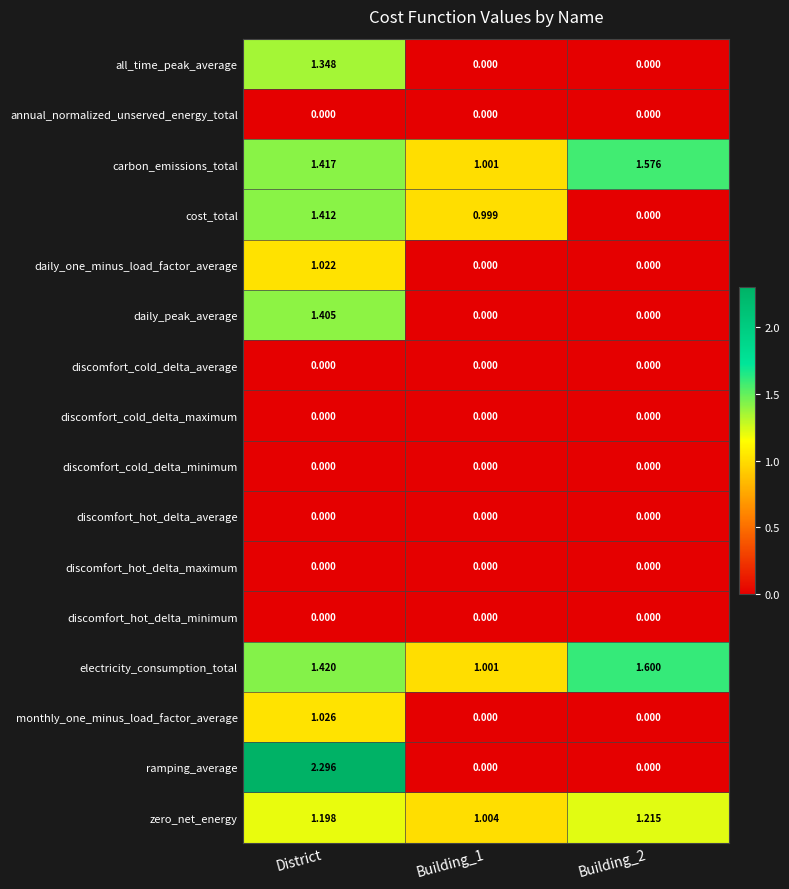

Which series has the largest range (max minus min)?

ramping_average